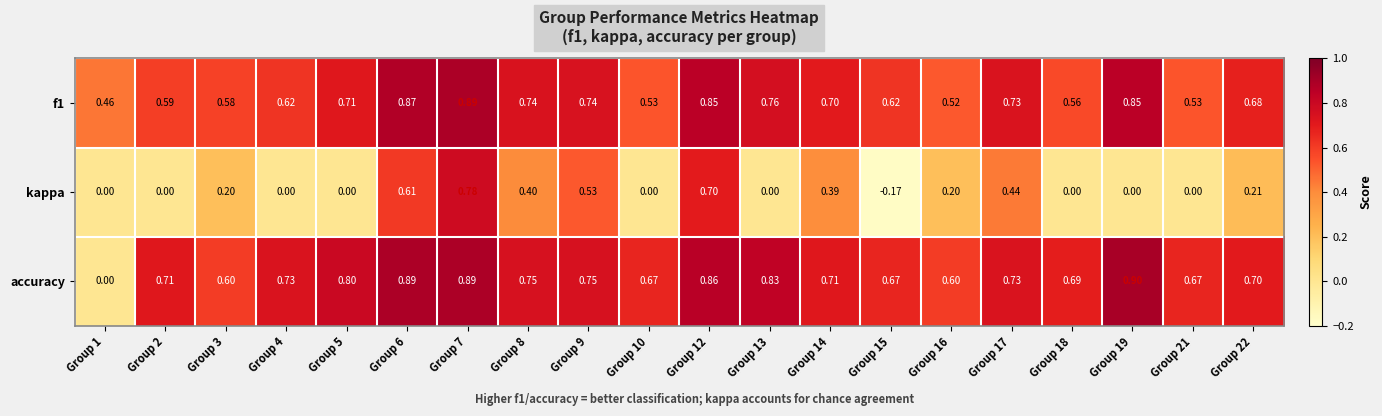

Is the value of accuracy at Group 3 greater than the value of f1 at Group 6?

No